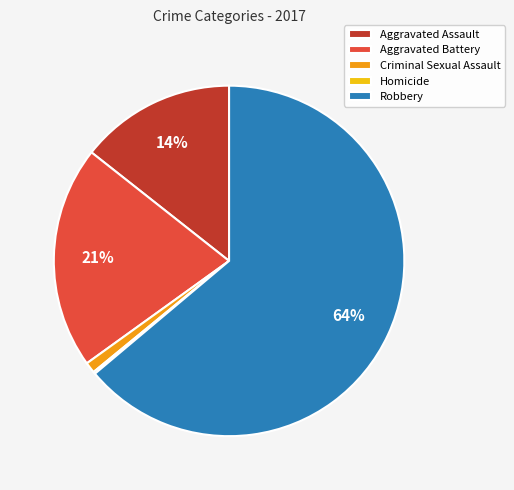

Is it true that Robbery is 64% of the pie?

True